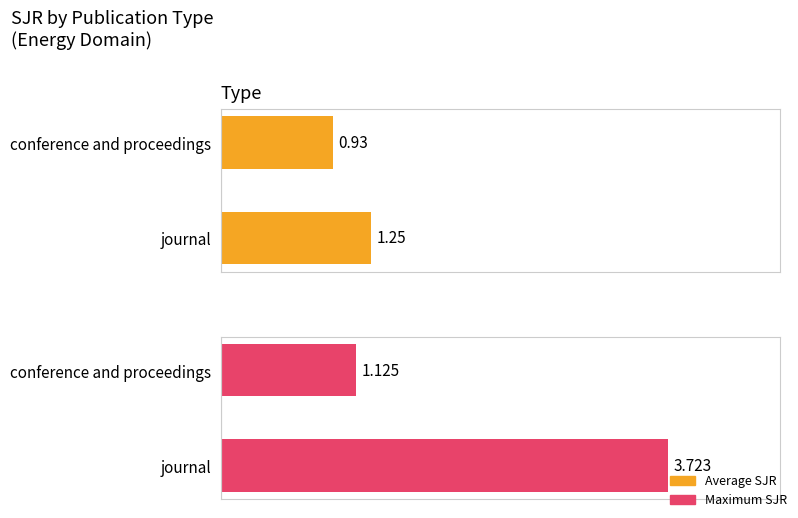

Which series changed the most between journal and conference and proceedings?

Maximum SJR